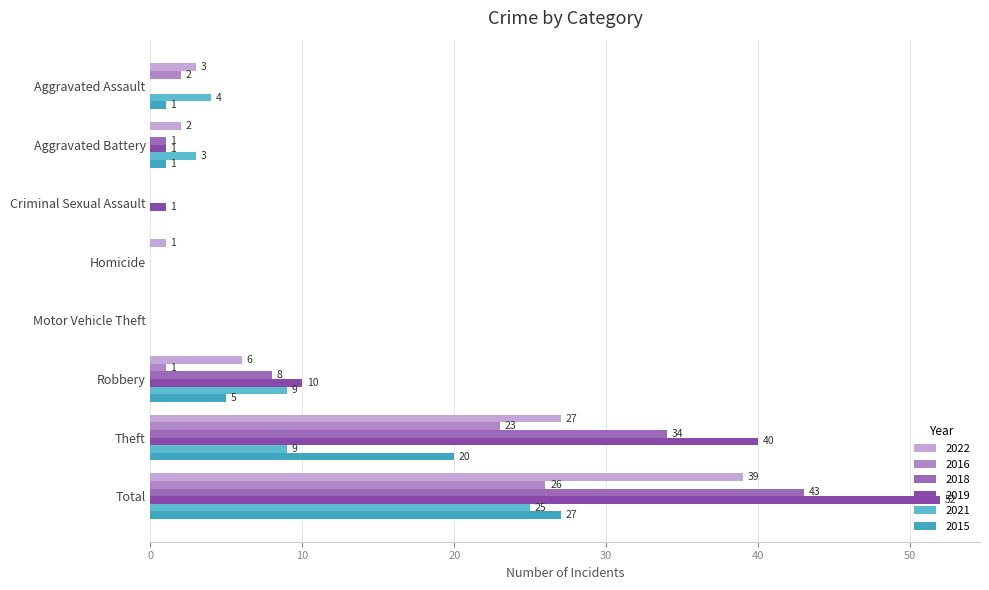

At which label is 2018 closest to 21?

Robbery